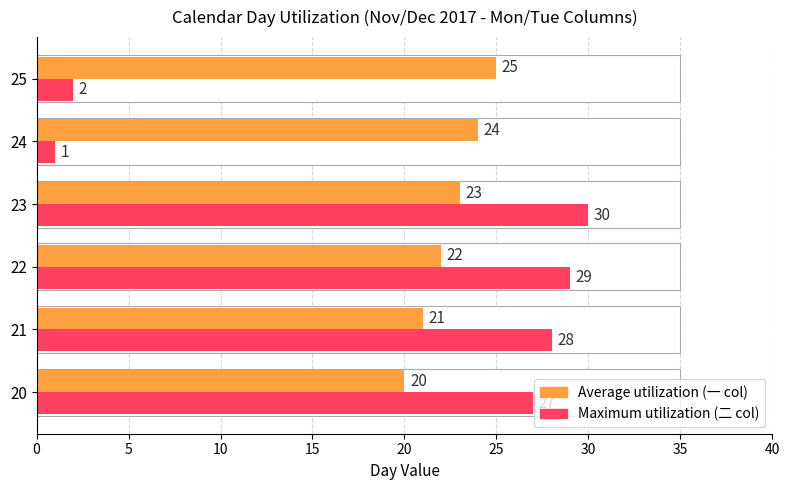

Rank the series by their average value, from highest to lowest.

Average utilization, Maximum utilization